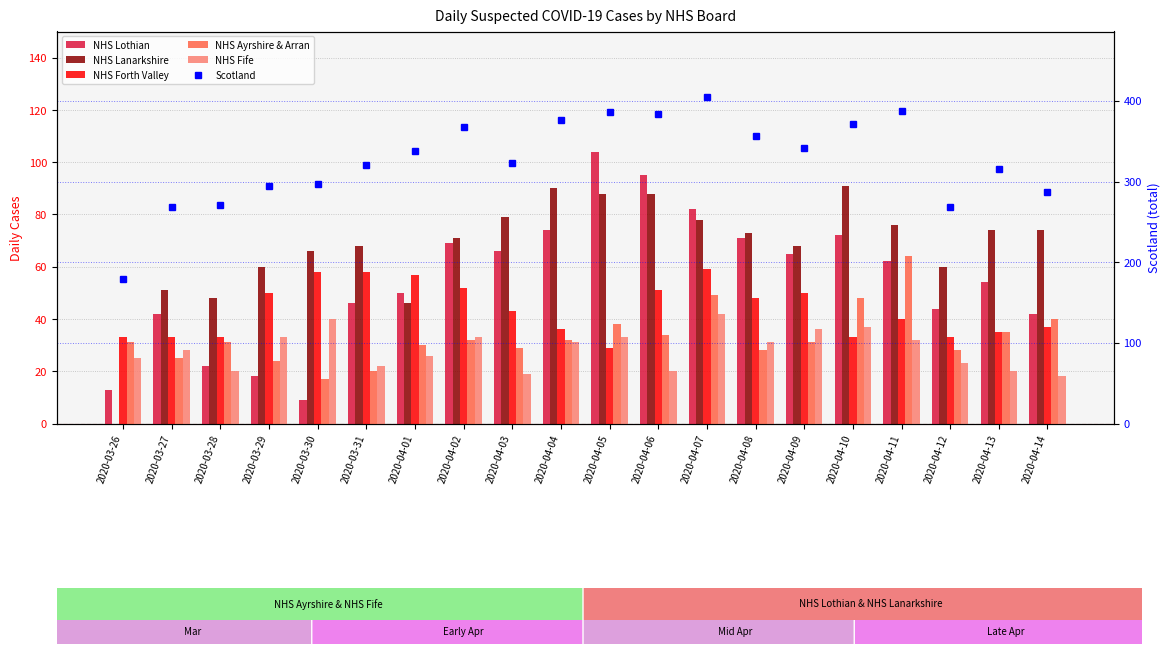

Reading right to left, what are all the values shown in this chart?

NHS Lothian: 2020-04-14=42	2020-04-13=54	2020-04-12=44	2020-04-11=62	2020-04-10=72	2020-04-09=65	2020-04-08=71	2020-04-07=82	2020-04-06=95	2020-04-05=104	2020-04-04=74	2020-04-03=66	2020-04-02=69	2020-04-01=50	2020-03-31=46	2020-03-30=9	2020-03-29=18	2020-03-28=22	2020-03-27=42	2020-03-26=13
NHS Lanarkshire: 2020-04-14=74	2020-04-13=74	2020-04-12=60	2020-04-11=76	2020-04-10=91	2020-04-09=68	2020-04-08=73	2020-04-07=78	2020-04-06=88	2020-04-05=88	2020-04-04=90	2020-04-03=79	2020-04-02=71	2020-04-01=46	2020-03-31=68	2020-03-30=66	2020-03-29=60	2020-03-28=48	2020-03-27=51	2020-03-26=0
NHS Forth Valley: 2020-04-14=37	2020-04-13=35	2020-04-12=33	2020-04-11=40	2020-04-10=33	2020-04-09=50	2020-04-08=48	2020-04-07=59	2020-04-06=51	2020-04-05=29	2020-04-04=36	2020-04-03=43	2020-04-02=52	2020-04-01=57	2020-03-31=58	2020-03-30=58	2020-03-29=50	2020-03-28=33	2020-03-27=33	2020-03-26=33
NHS Ayrshire & Arran: 2020-04-14=40	2020-04-13=35	2020-04-12=28	2020-04-11=64	2020-04-10=48	2020-04-09=31	2020-04-08=28	2020-04-07=49	2020-04-06=34	2020-04-05=38	2020-04-04=32	2020-04-03=29	2020-04-02=32	2020-04-01=30	2020-03-31=20	2020-03-30=17	2020-03-29=24	2020-03-28=31	2020-03-27=25	2020-03-26=31
NHS Fife: 2020-04-14=18	2020-04-13=20	2020-04-12=23	2020-04-11=32	2020-04-10=37	2020-04-09=36	2020-04-08=31	2020-04-07=42	2020-04-06=20	2020-04-05=33	2020-04-04=31	2020-04-03=19	2020-04-02=33	2020-04-01=26	2020-03-31=22	2020-03-30=40	2020-03-29=33	2020-03-28=20	2020-03-27=28	2020-03-26=25
Scotland: 2020-04-14=287	2020-04-13=315	2020-04-12=268	2020-04-11=388	2020-04-10=371	2020-04-09=341	2020-04-08=356	2020-04-07=405	2020-04-06=384	2020-04-05=386	2020-04-04=376	2020-04-03=323	2020-04-02=367	2020-04-01=338	2020-03-31=321	2020-03-30=297	2020-03-29=294	2020-03-28=271	2020-03-27=268	2020-03-26=179